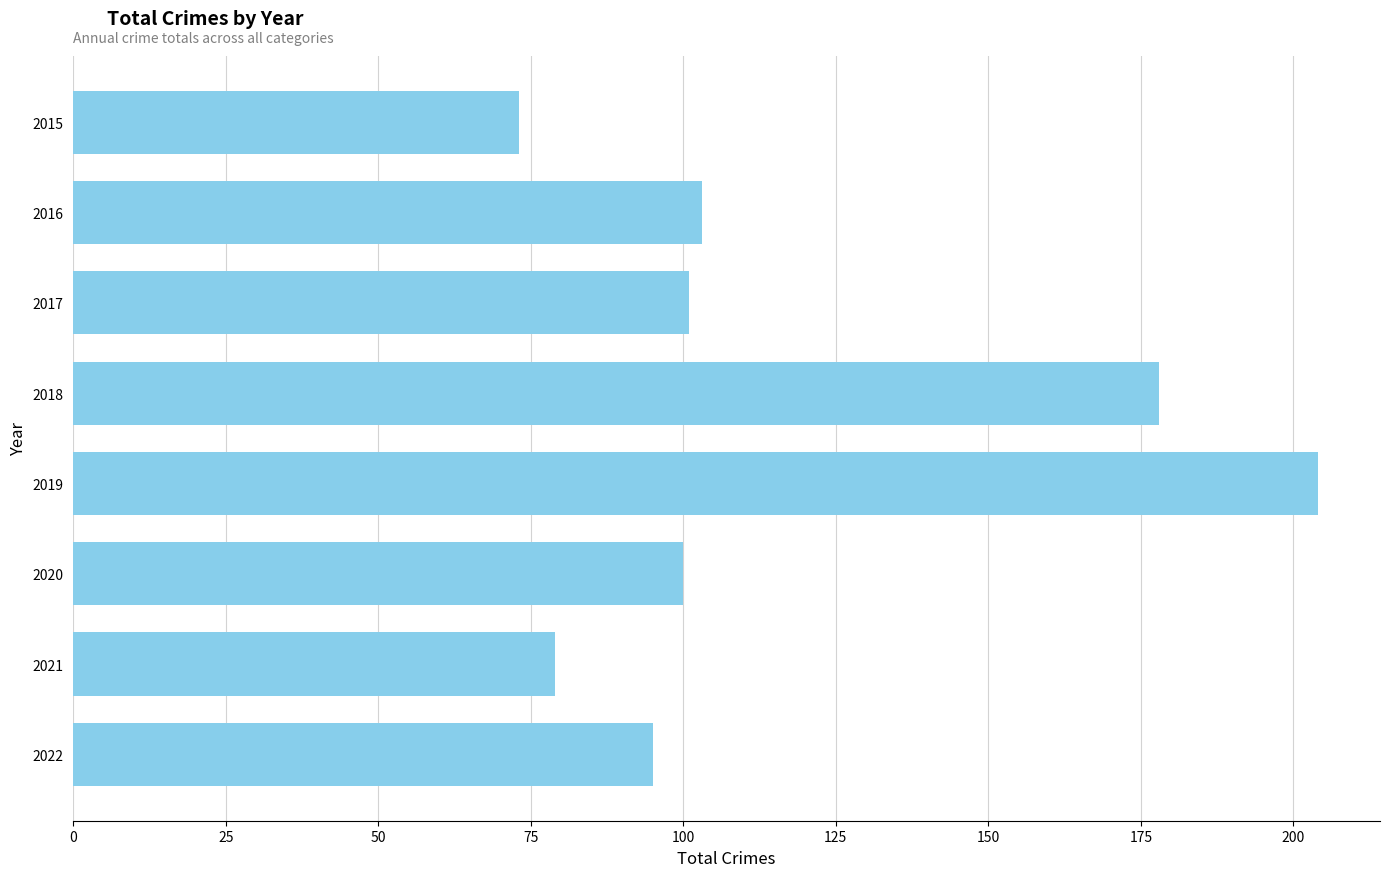

Reading top to bottom, list all the values displayed in this chart.

2015=73	2016=103	2017=101	2018=178	2019=204	2020=100	2021=79	2022=95